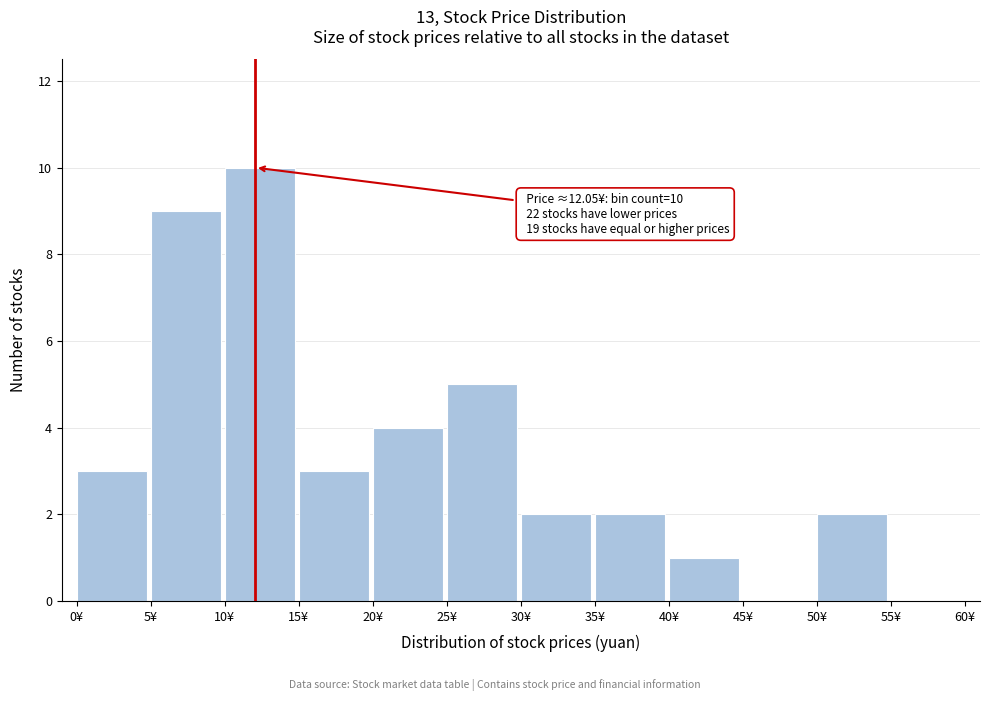

Over which range of the x-axis is the bar tallest?

10 to 15